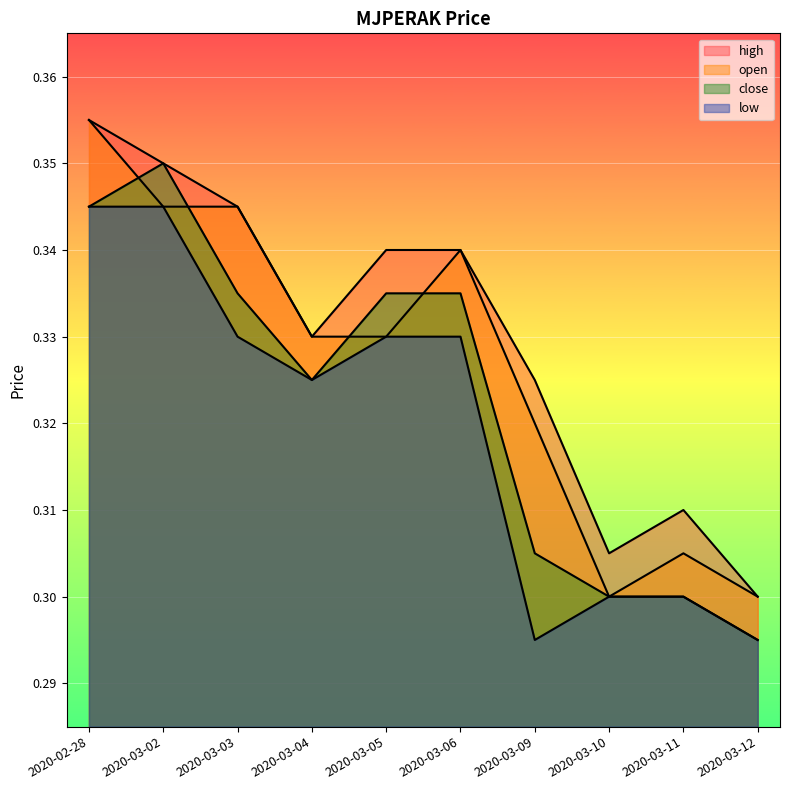

How many interior local valleys does the open series have?

1